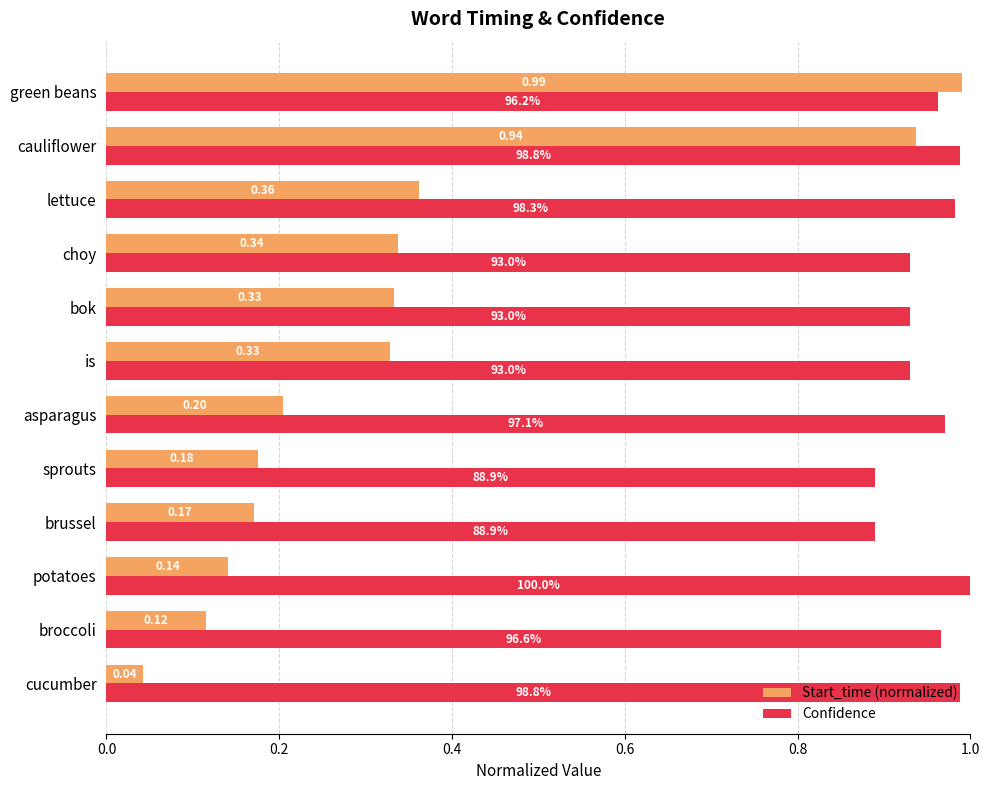

Which series changed the most between cucumber and asparagus?

Start_time (normalized)